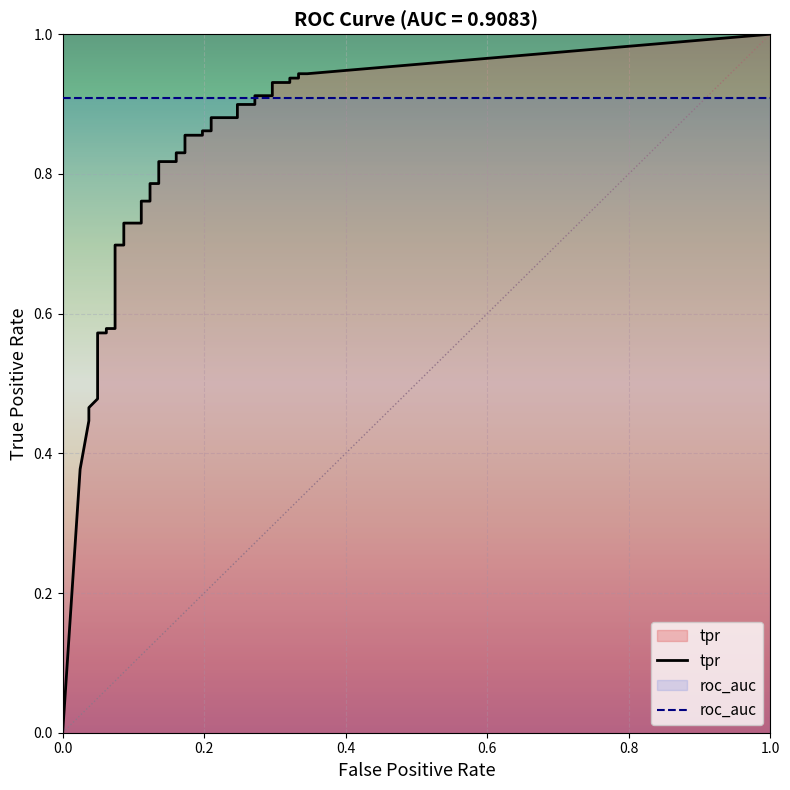

What is the difference between the fpr values at 10 and 32?

0.2